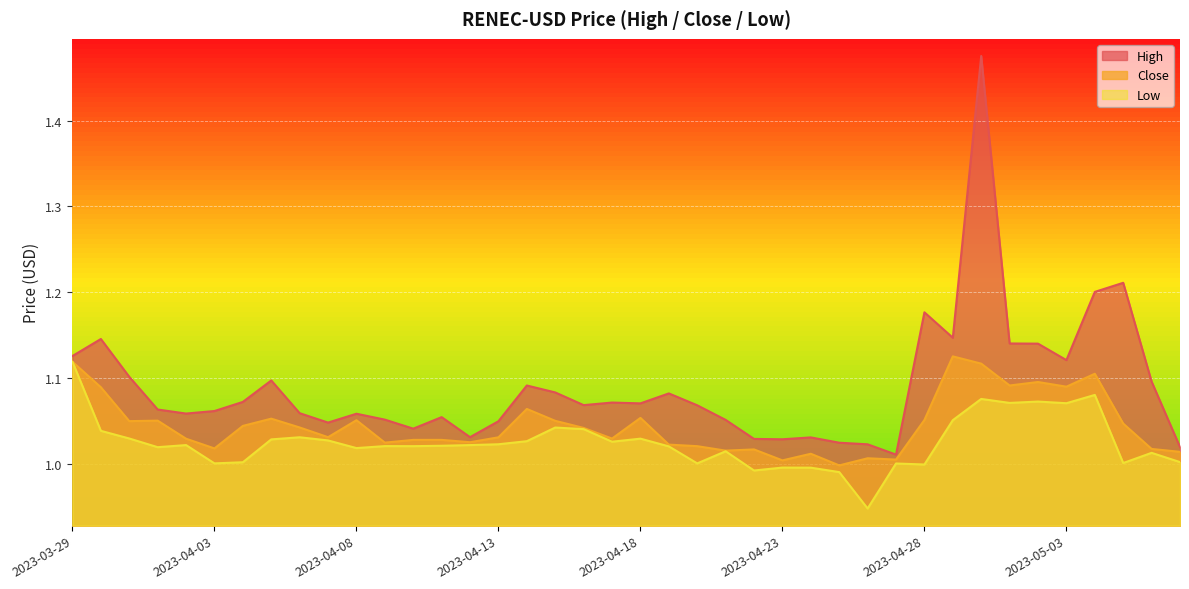

The value of Close at 2023-04-01 is 1.1. True or false?

True